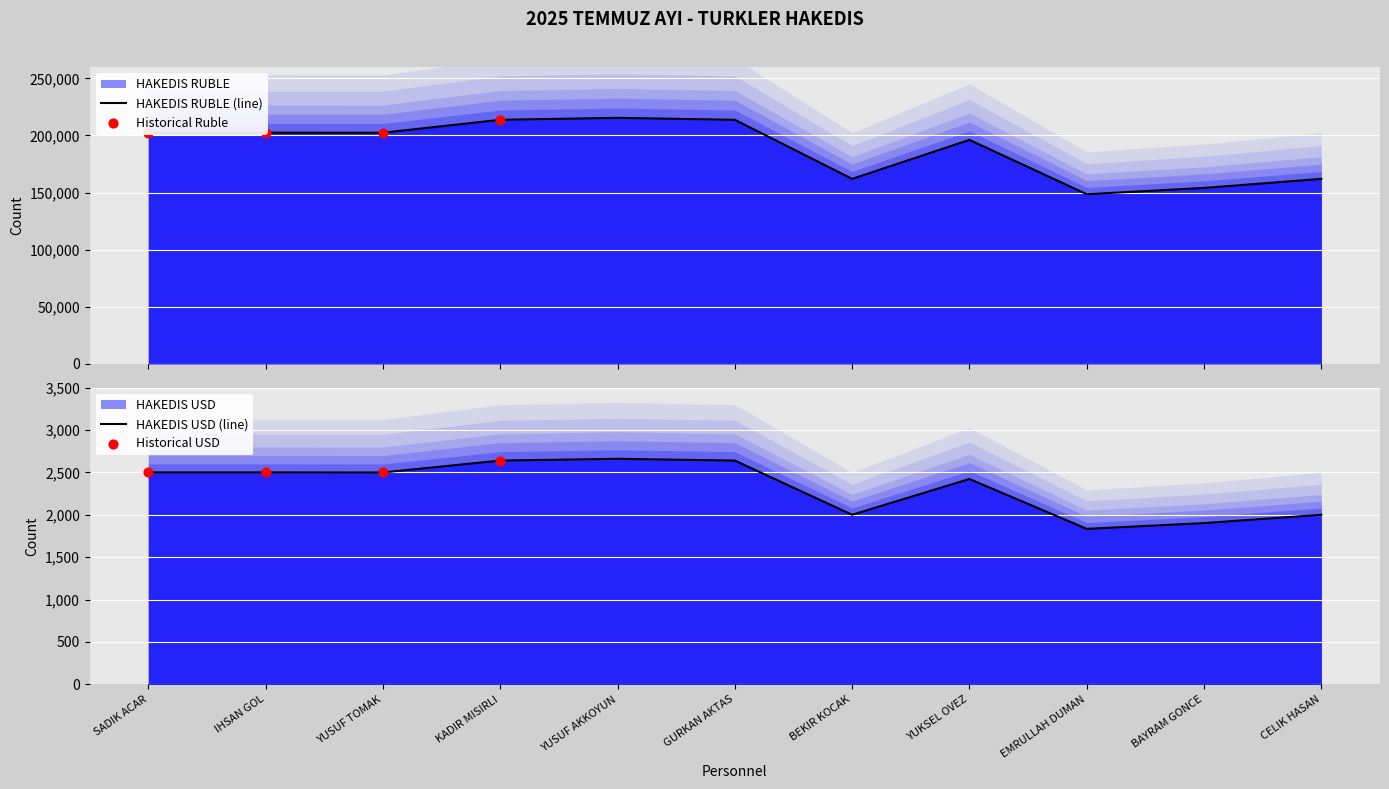

Which series contains the highest Y value?

HAKEDIS USD